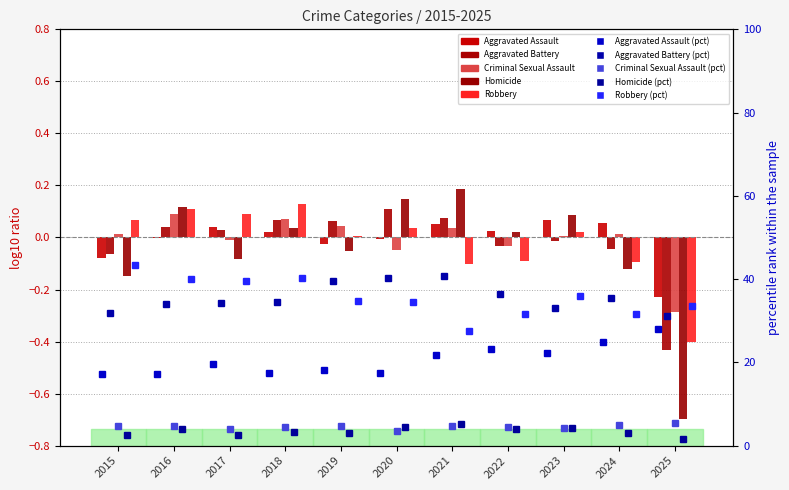

Is it true that Aggravated Assault equals -0.0 at 2020?

False